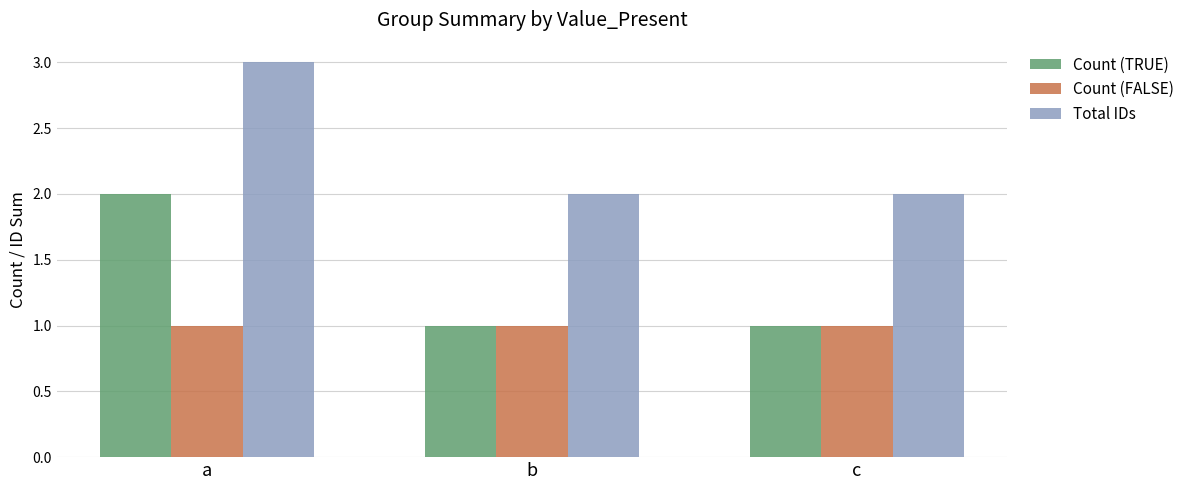

How many distinct data groups are displayed?

3